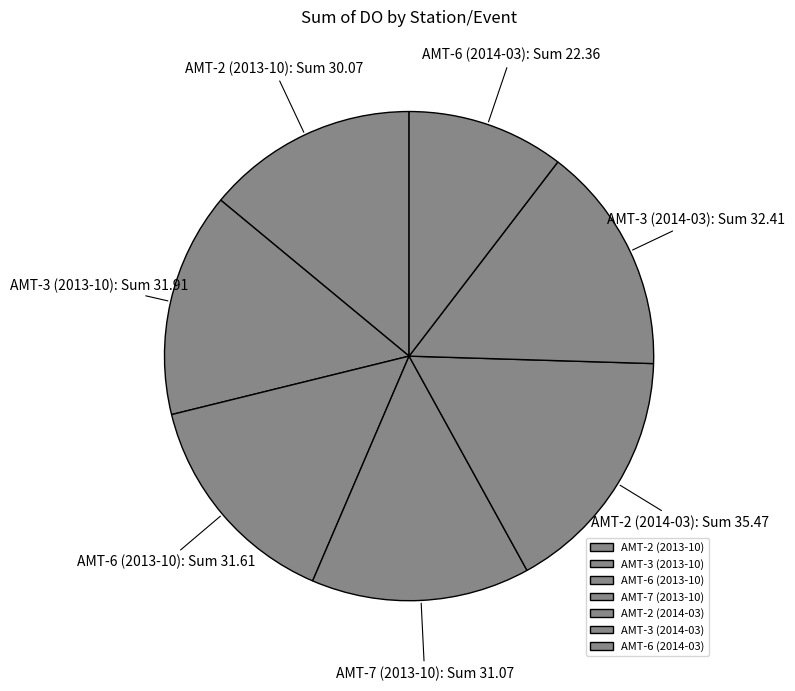

Does AMT-6 (2013-10) account for over 50% of the chart?

No